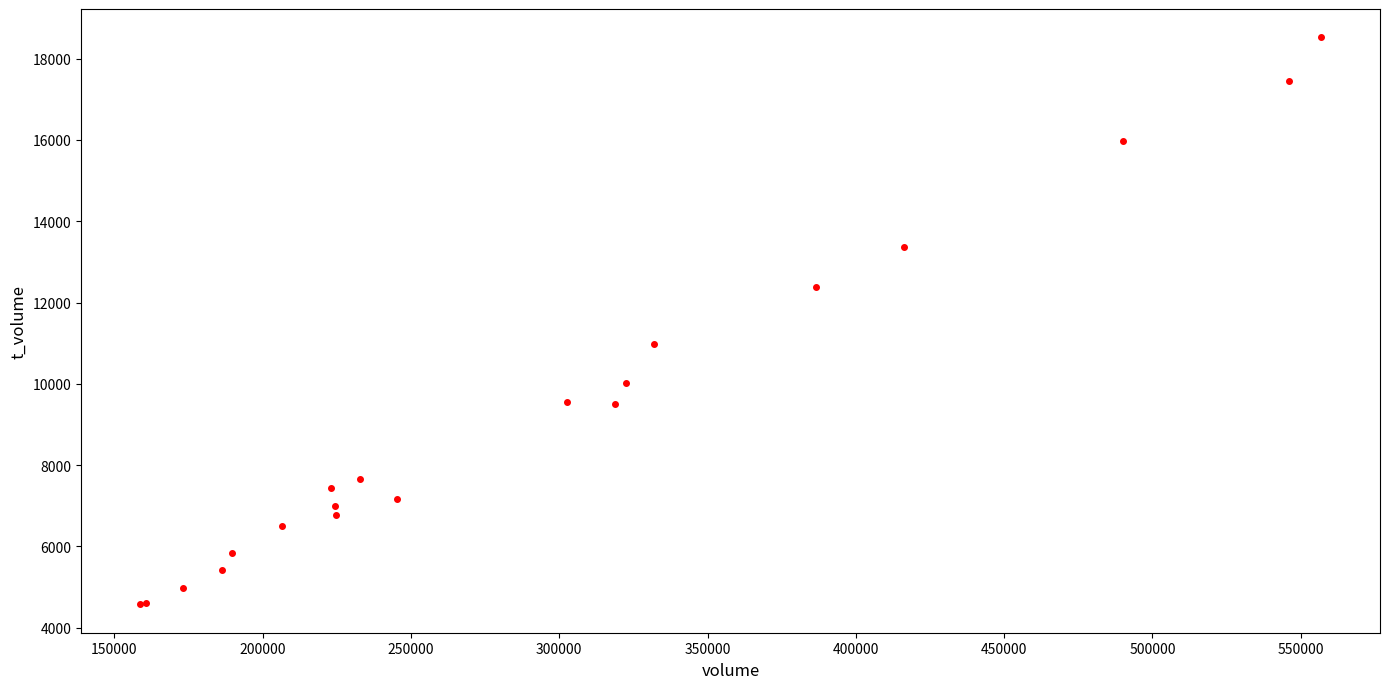

What Y value in the scatter plot is closest to 11548?

10987